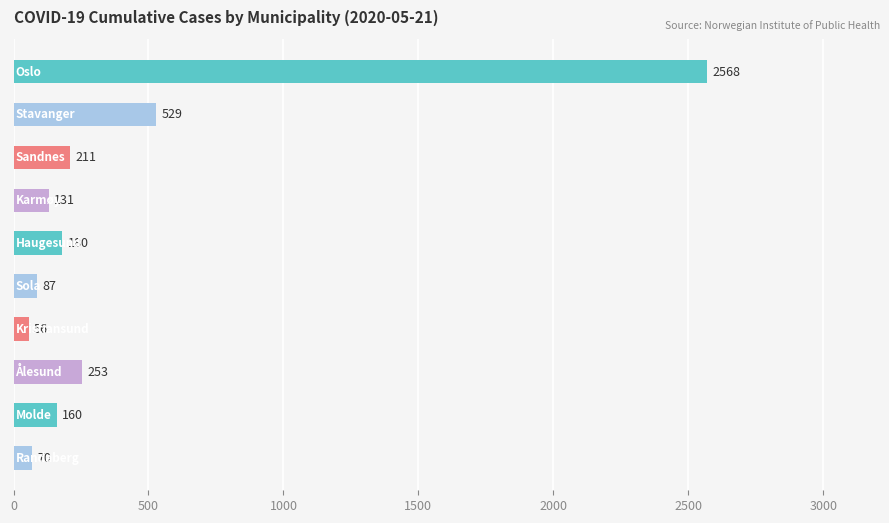

What is the value of the 8th bar from the top?

253